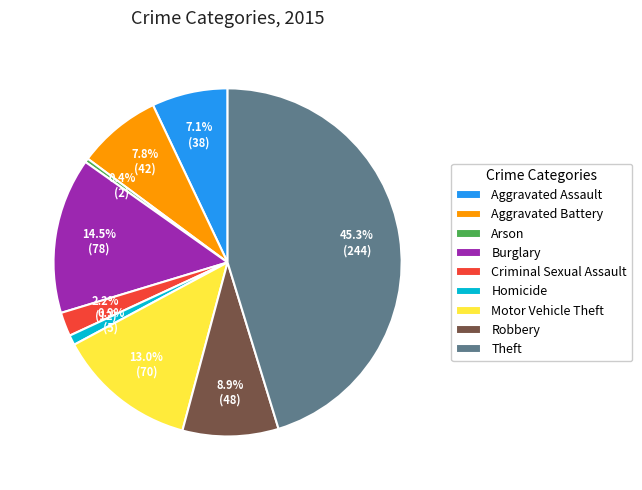

Which category has the biggest portion of the pie?

Theft